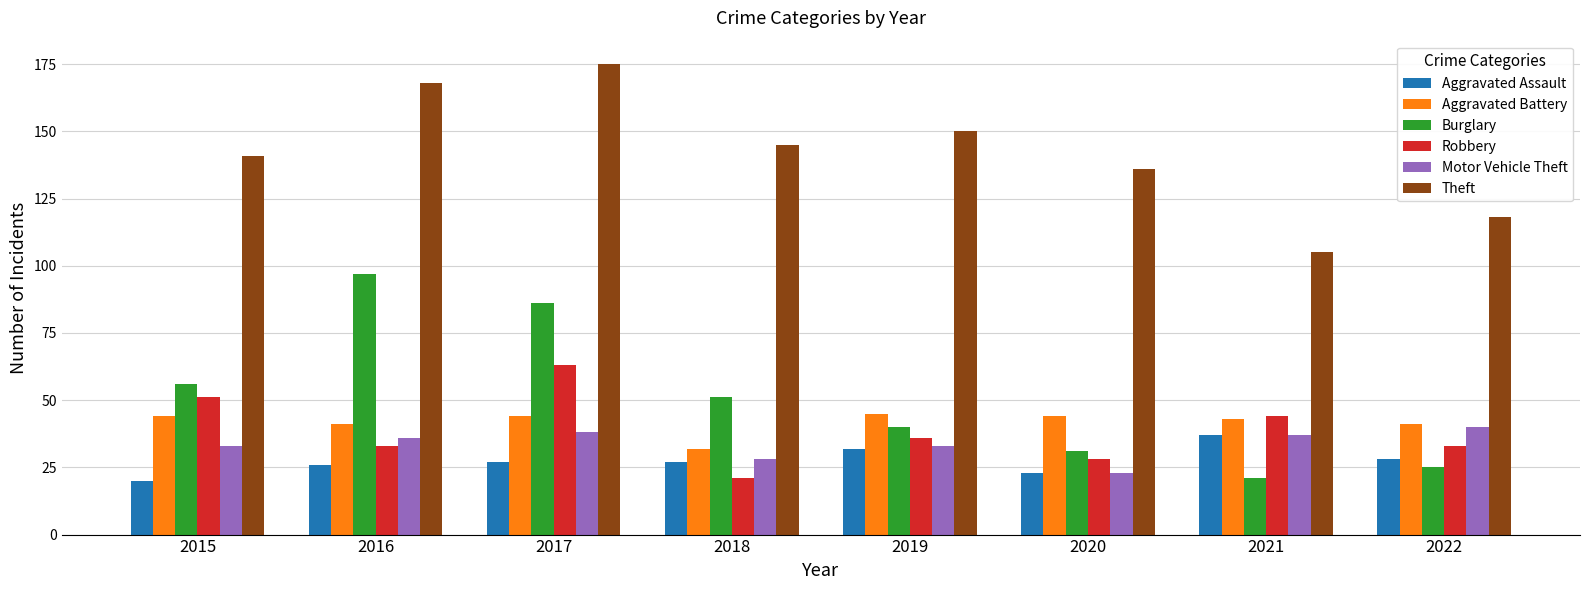

What is the minimum value for Theft?

105